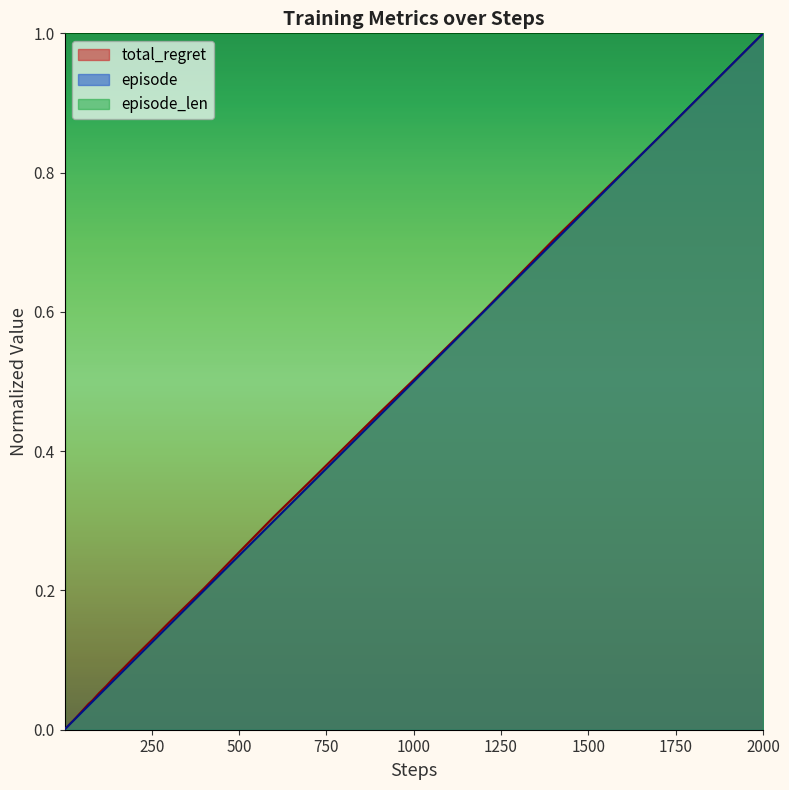

What is the difference between the maximum and minimum values in the total_regret series?

1.0